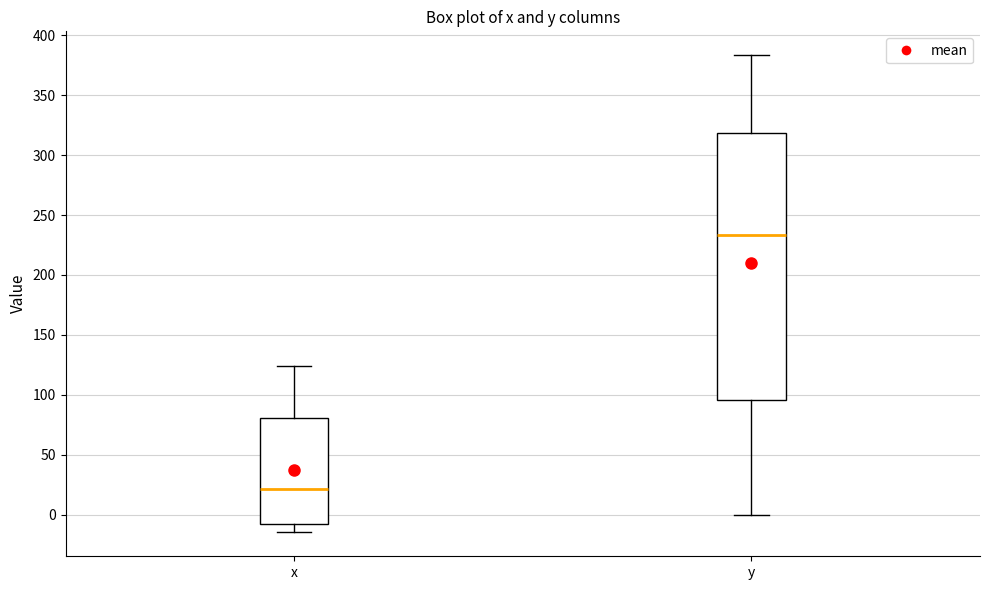

Reading left to right, transcribe this box plot: for each box, give where its median line is, the range the box spans, and where its two whiskers end, as read against the y-axis. The values are not printed on the chart, so give them approximately, as read against the axis.

x: median 20, box -10 to 80, whiskers -15 to 125
y: median 235, box 95 to 320, whiskers 0 to 385